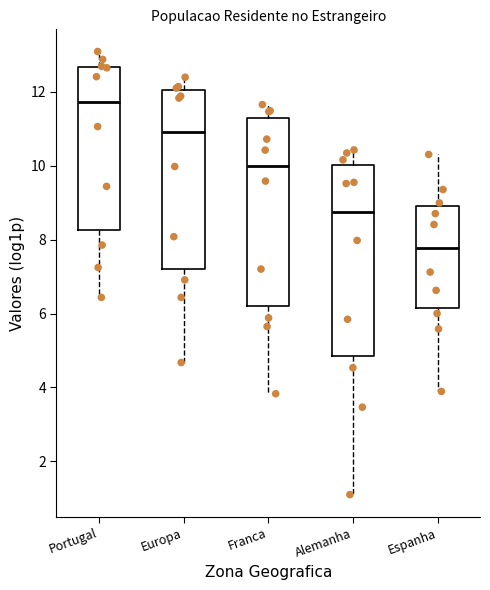

Which box has the highest median line?

Portugal